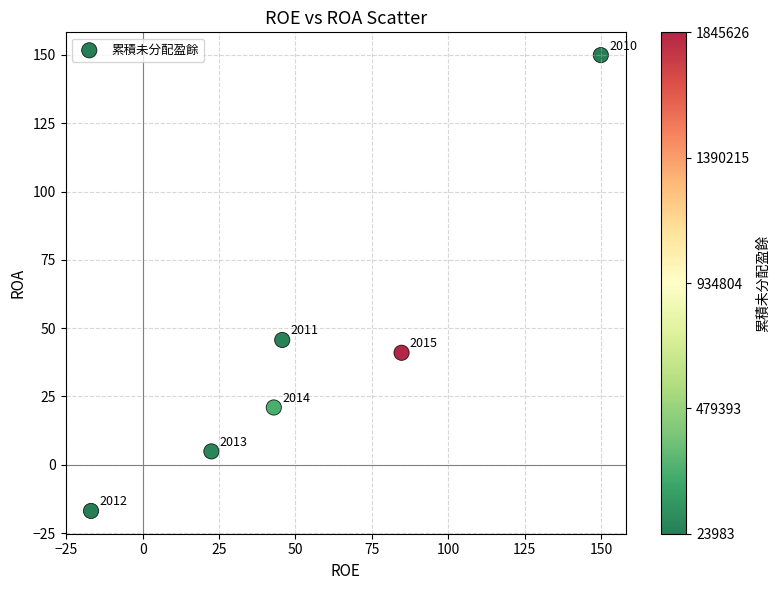

What is the average X value?

54.8